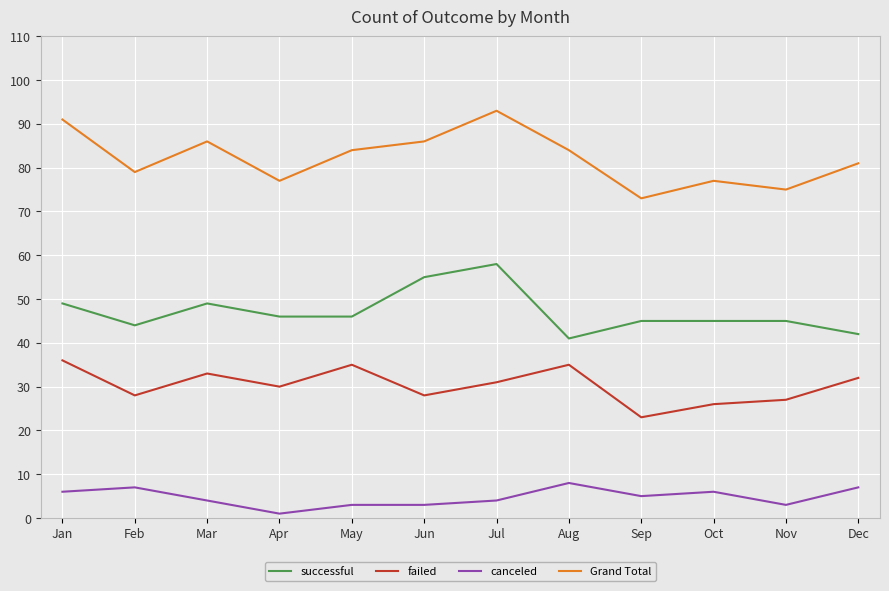

What value does the canceled series have at Dec?

7